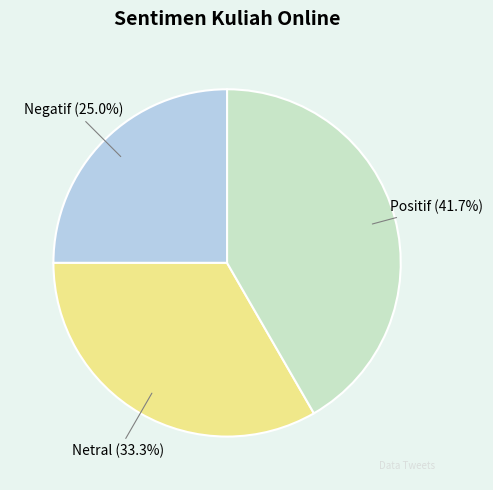

To the nearest percent, what is the average slice percentage?

33%